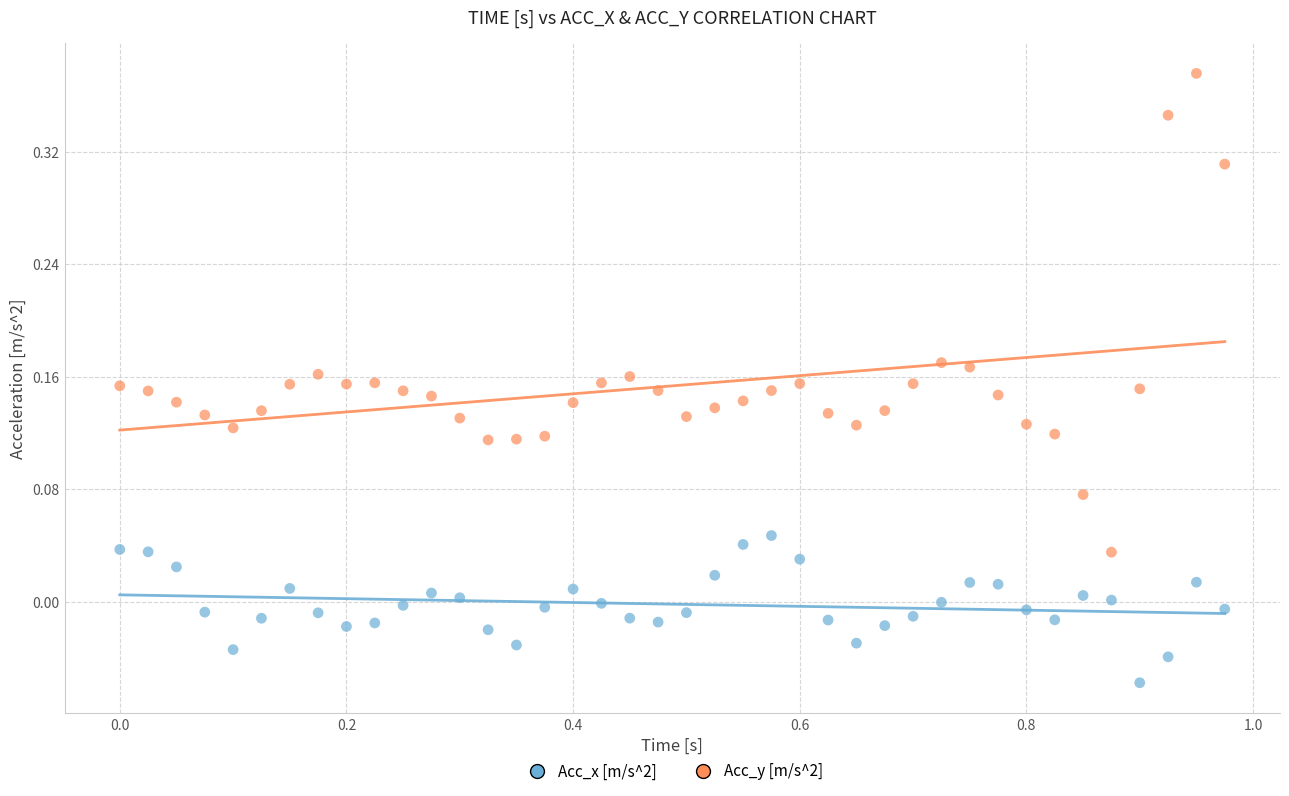

Which series contains the lowest Y value?

Acc_x [m/s^2]